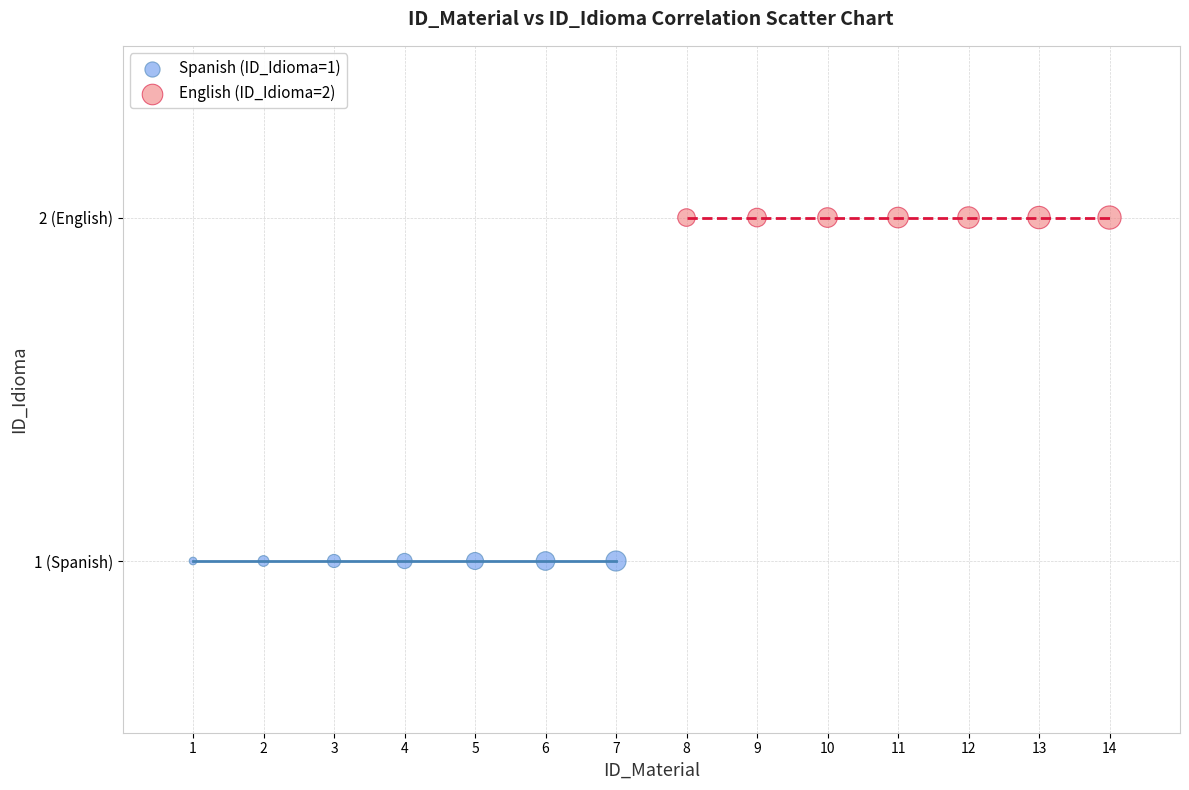

What are all the series names shown in the legend?

Spanish (ID_Idioma=1), English (ID_Idioma=2)